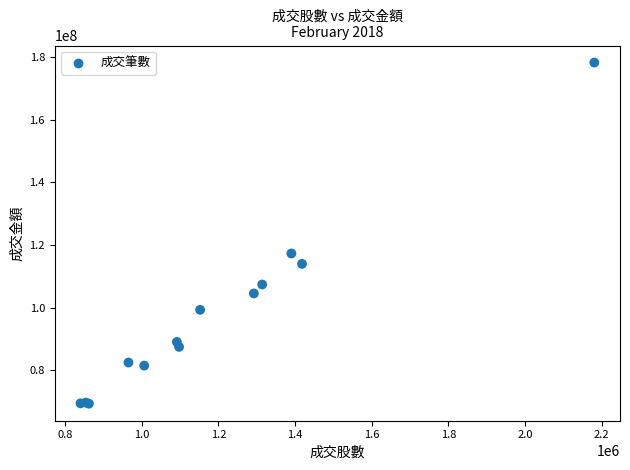

What Y value in the scatter plot is closest to 123759823?

117266437